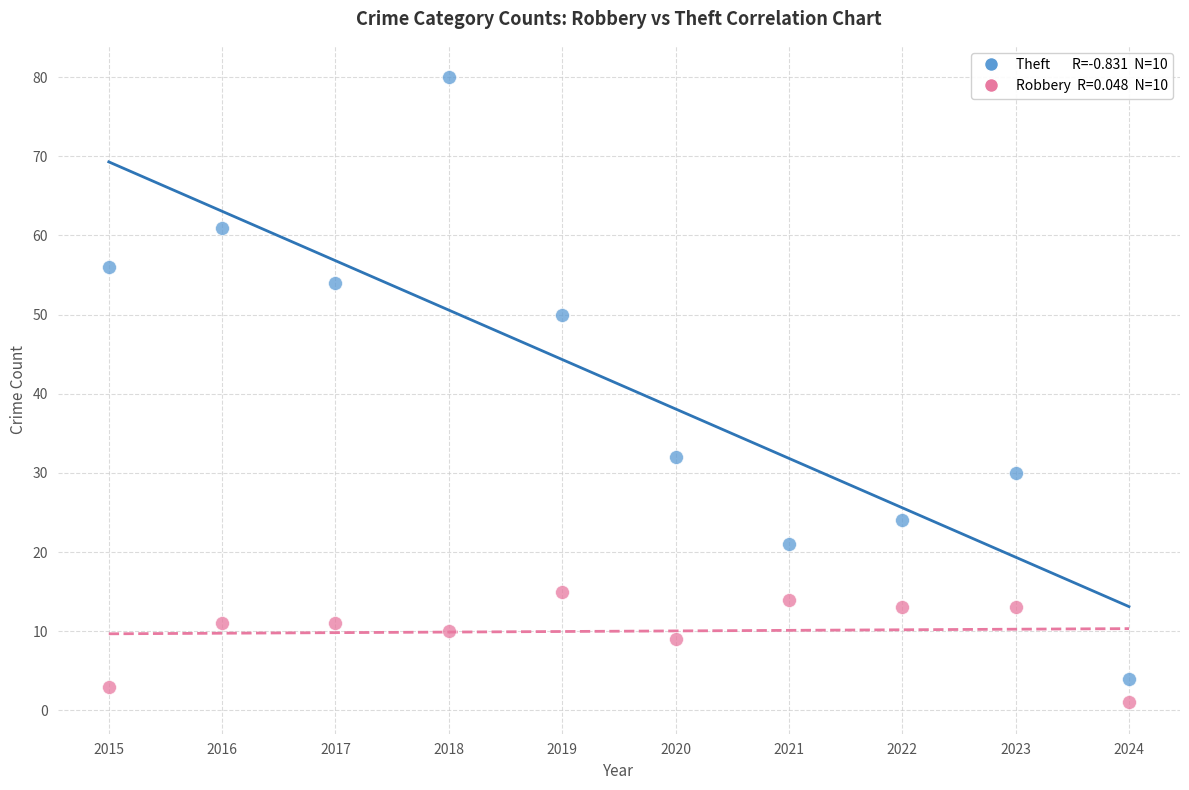

Across all series, what Y value is closest to 40?

32